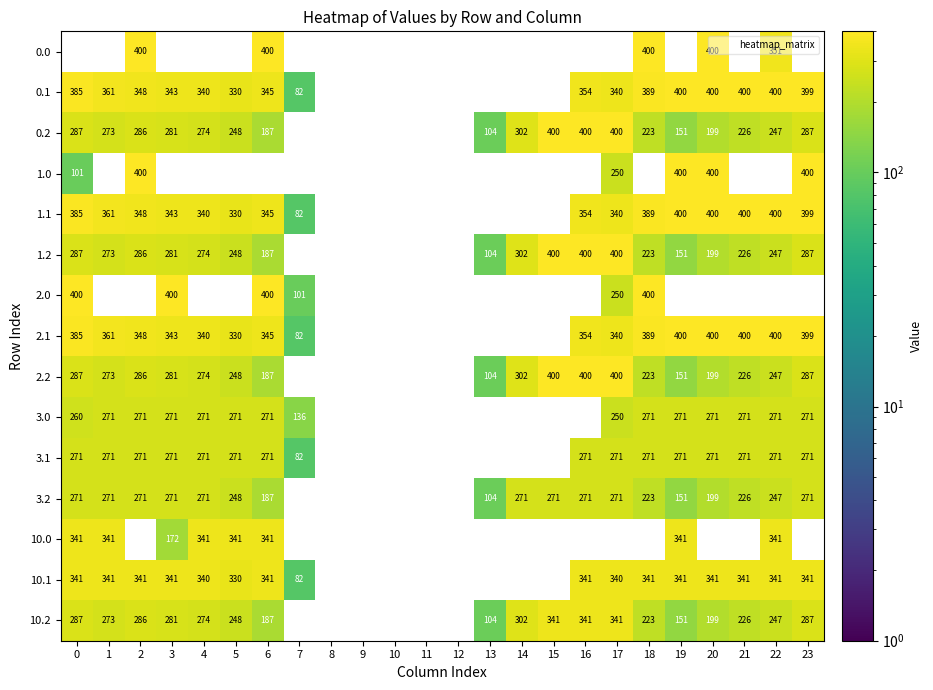

Is the value of 10.0 at 0 greater than the value of 1.2 at 1?

Yes